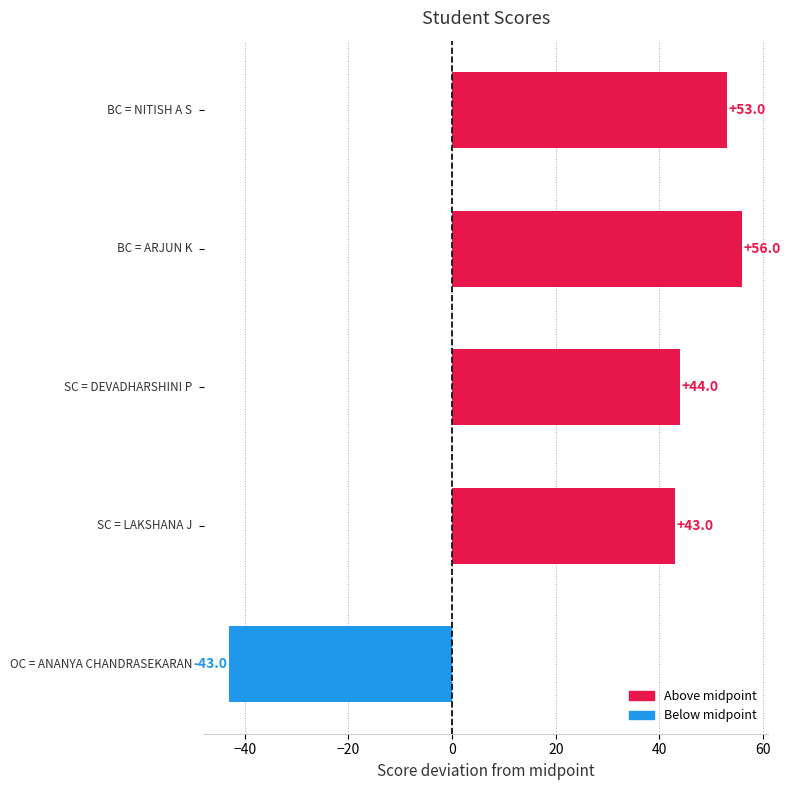

What is the smallest value displayed?

-43